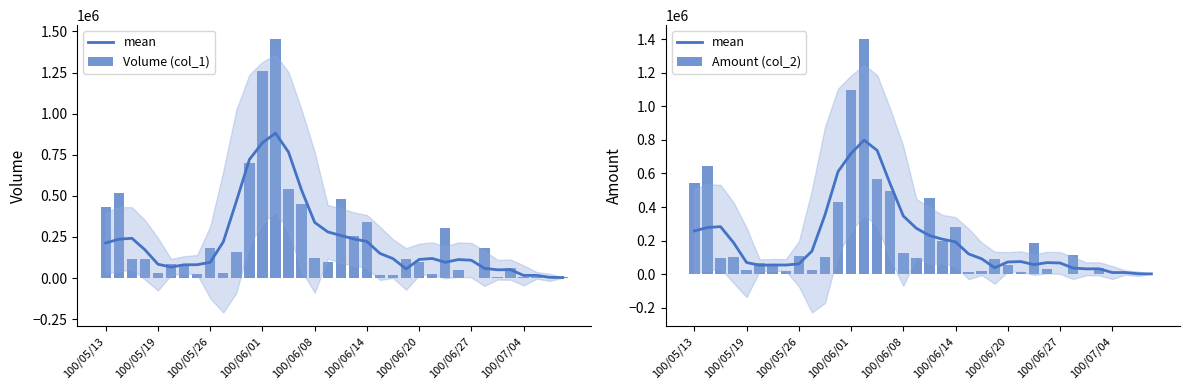

What is the approximate value of Amount (col_2) at 100/06/01, to the nearest 100?

1096200